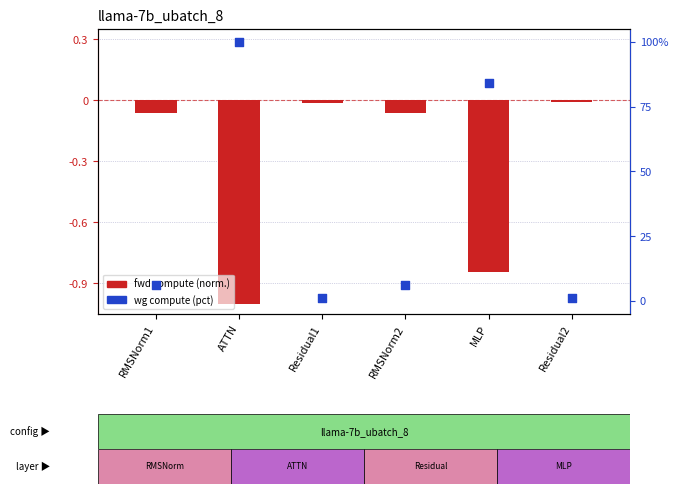

Which series reaches the maximum Y coordinate?

wg compute (percentile)